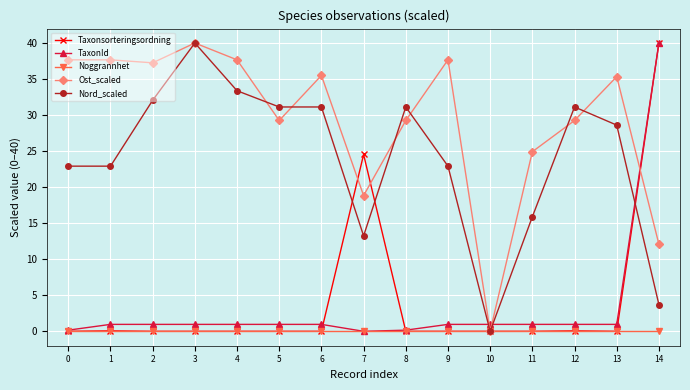

Between 1 and 7, which series saw the biggest shift?

Taxonsorteringsordning